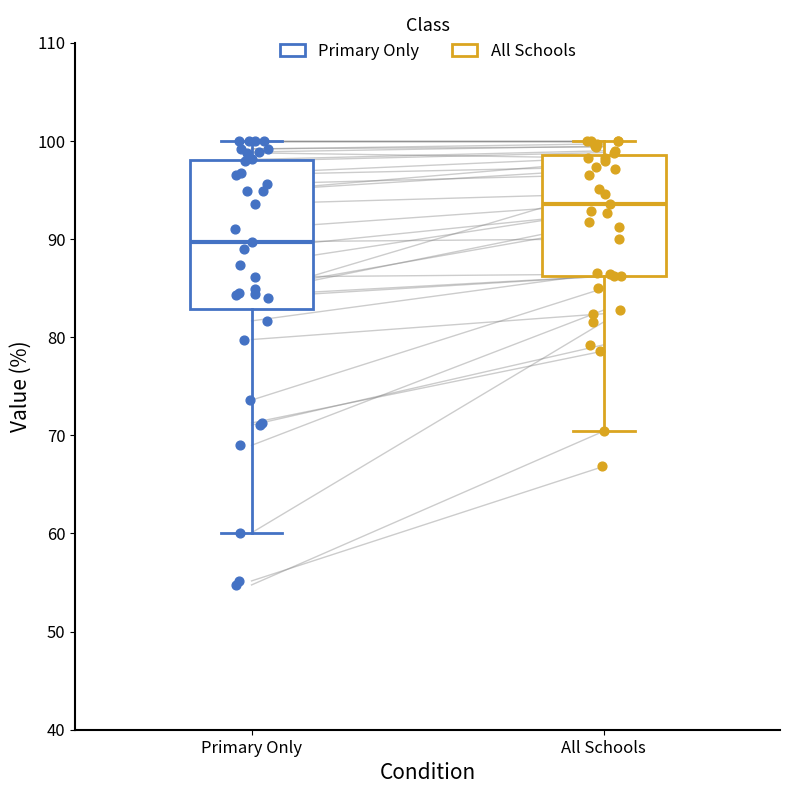

Reading left to right, read every box against the y-axis: the position of its median line, the range the box covers, and the ends of its whiskers. The values are not printed on the chart, so give them approximately, as read against the axis.

Primary Only: median 90, box 83 to 98, whiskers 60 to 100
All Schools: median 94, box 86 to 99, whiskers 70 to 100